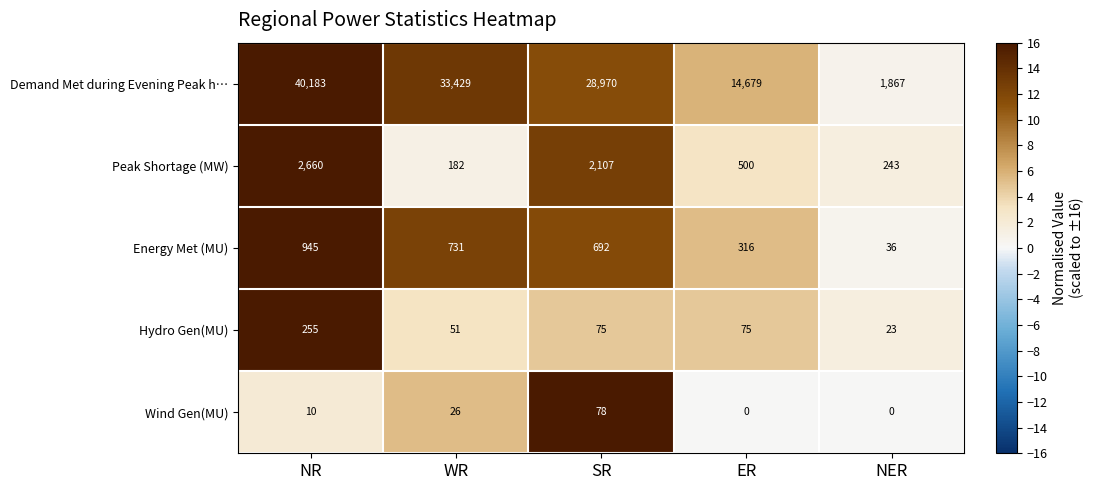

What is the difference between the second highest and minimum values in the Wind Gen(MU) series?

26